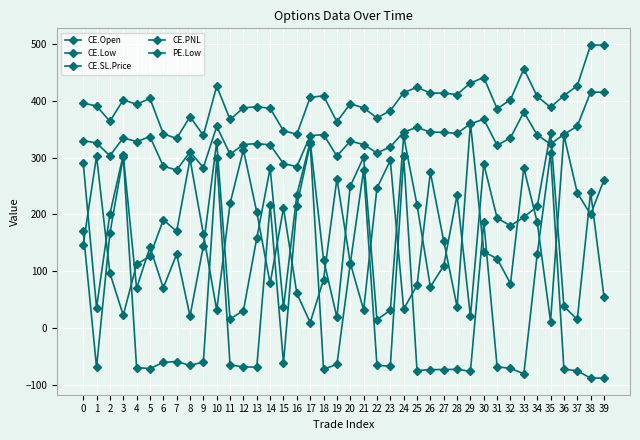

At which label does CE.Low reach its minimum?

17